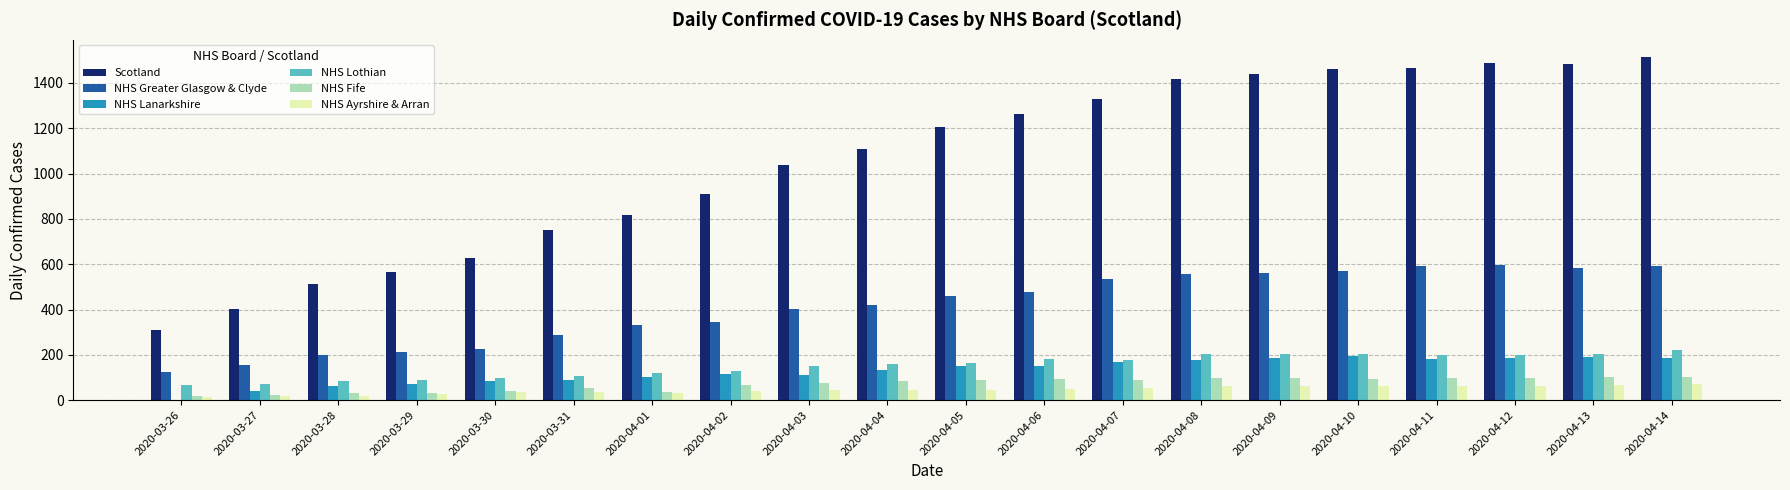

What is the difference between the Scotland values at 2020-04-01 and 2020-04-13?

667